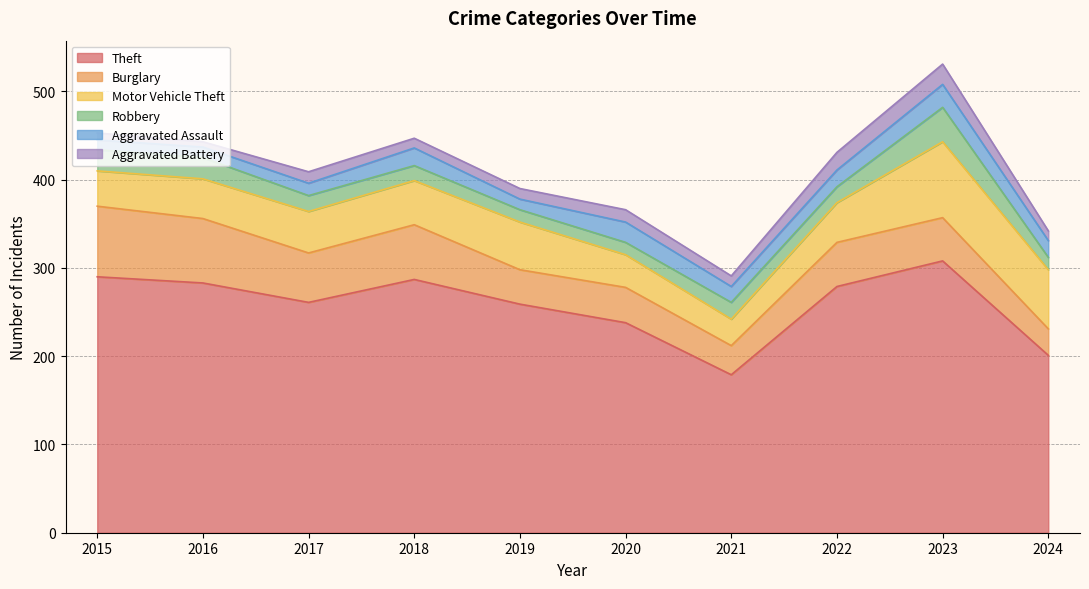

The Aggravated Assault series shows 12 at 2019. True or false?

True